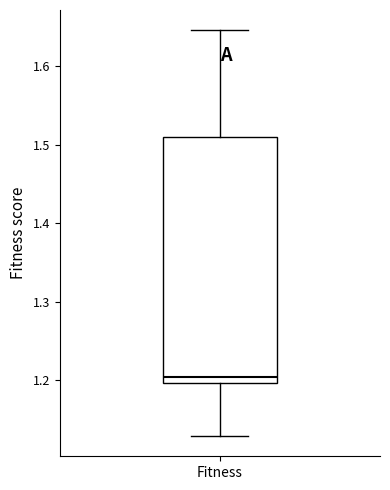

Read this box plot against the y-axis: the position of the median line, the range covered by the box, and the ends of both whiskers. The values are not printed on the chart, so give them approximately, as read against the axis.

median 1.20 (just above the box's lower edge), box 1.20 to 1.51, whiskers 1.13 to 1.65